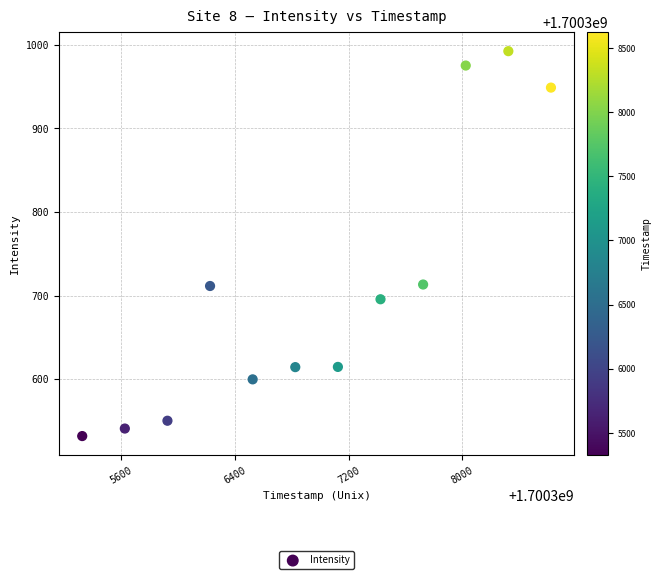

What is the range of Y values (max minus min)?

460.7